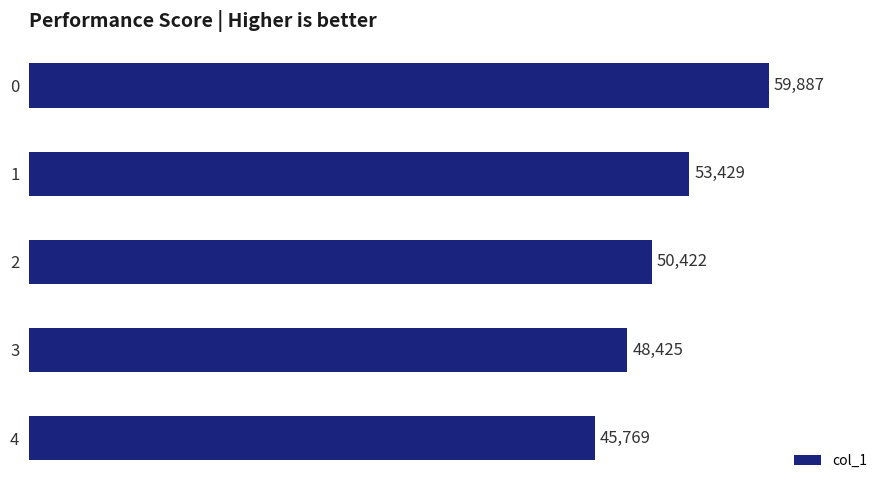

How many distinct data groups are displayed?

1